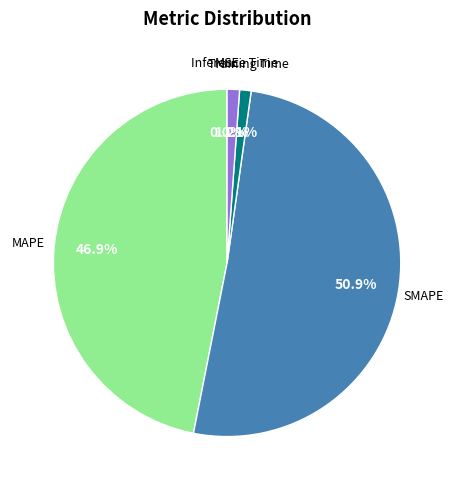

Does any single category account for the majority?

Yes